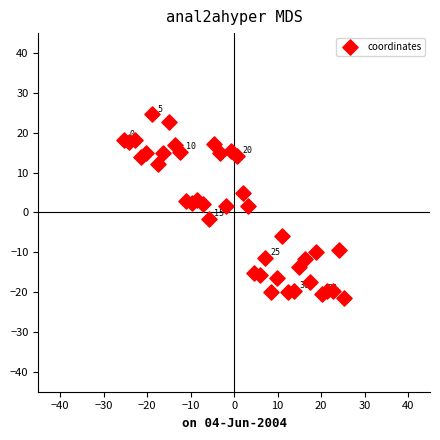

What is the range of X values (max minus min)?

50.7